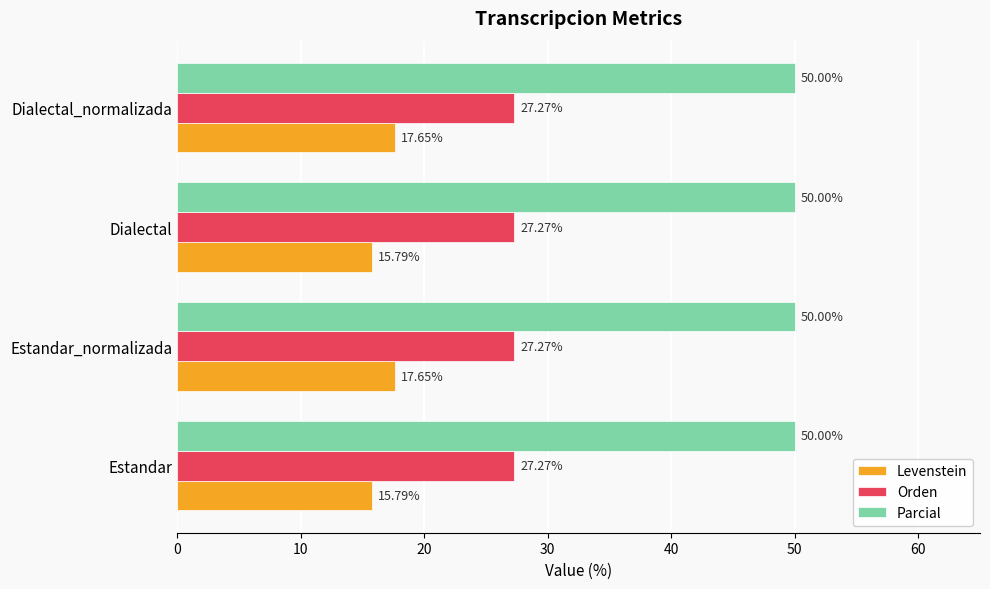

What is the sum of the Parcial values at Estandar_normalizada and Dialectal?

100.0